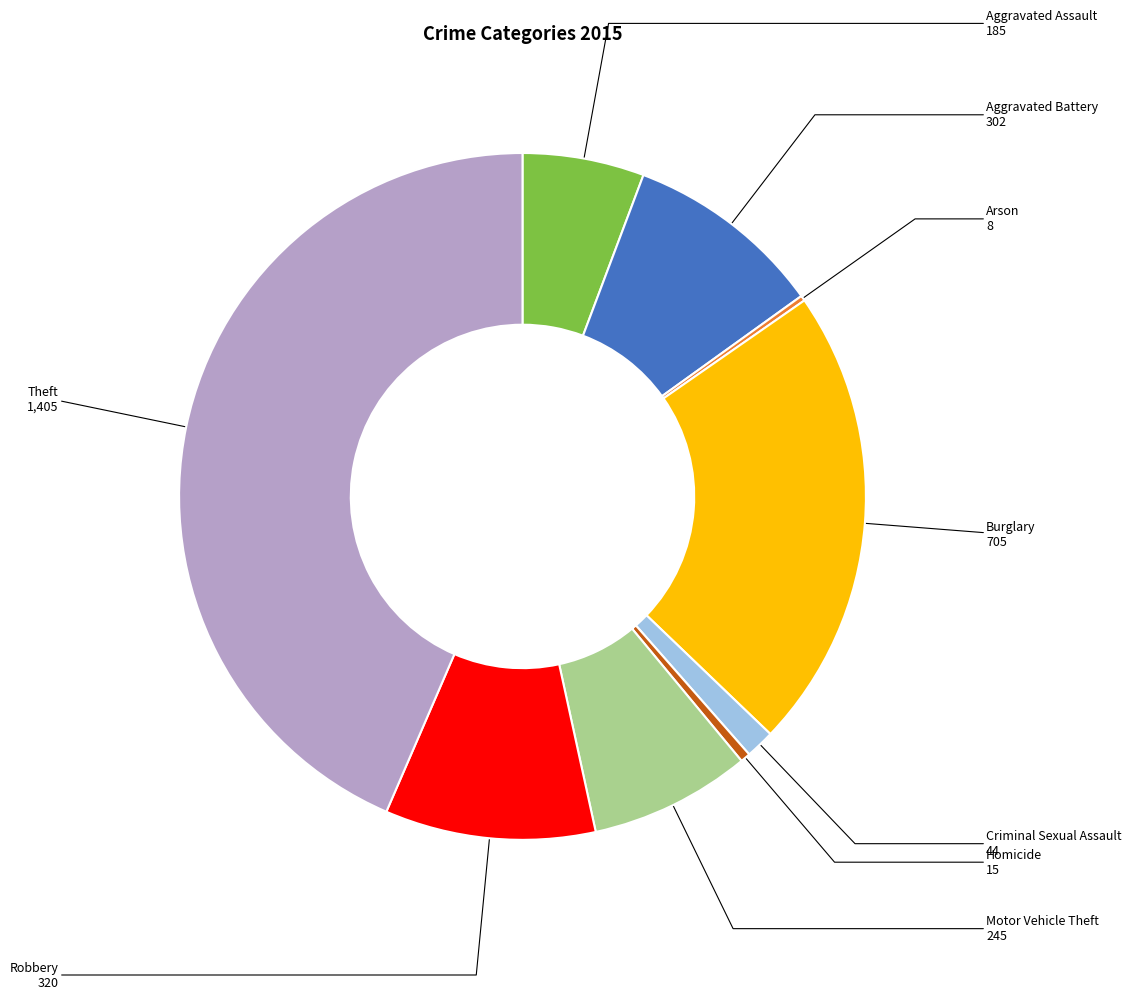

Is there any slice that represents more than half of the pie?

No